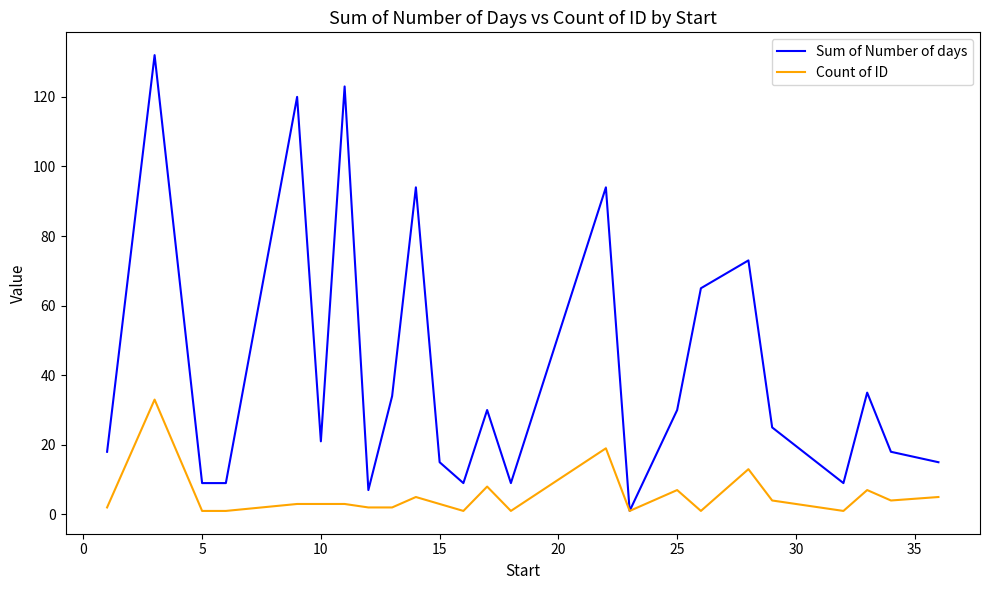

Rank the series by their average value, from highest to lowest.

Sum of Number of days, Count of ID